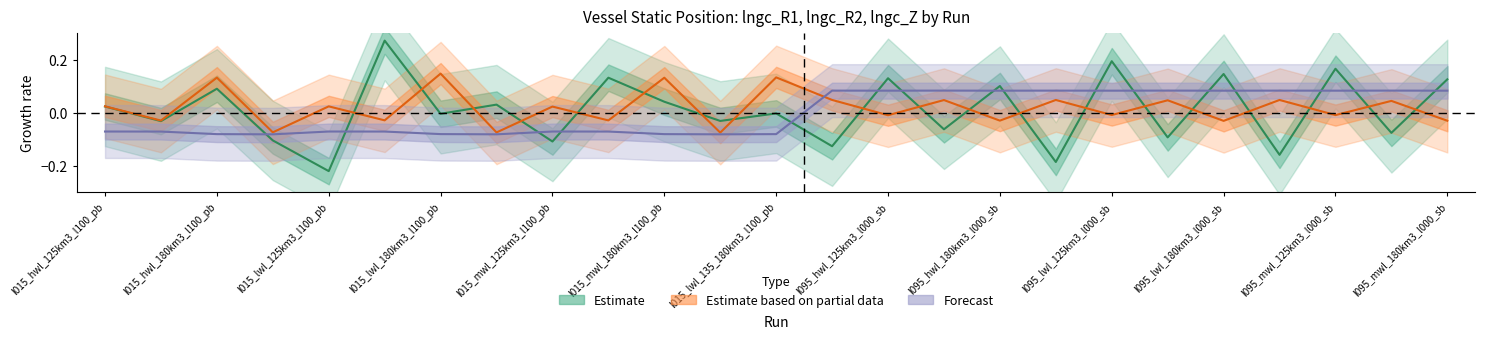

What is the total value across all series at l095_mwl_180km3_l000_sb?

0.2